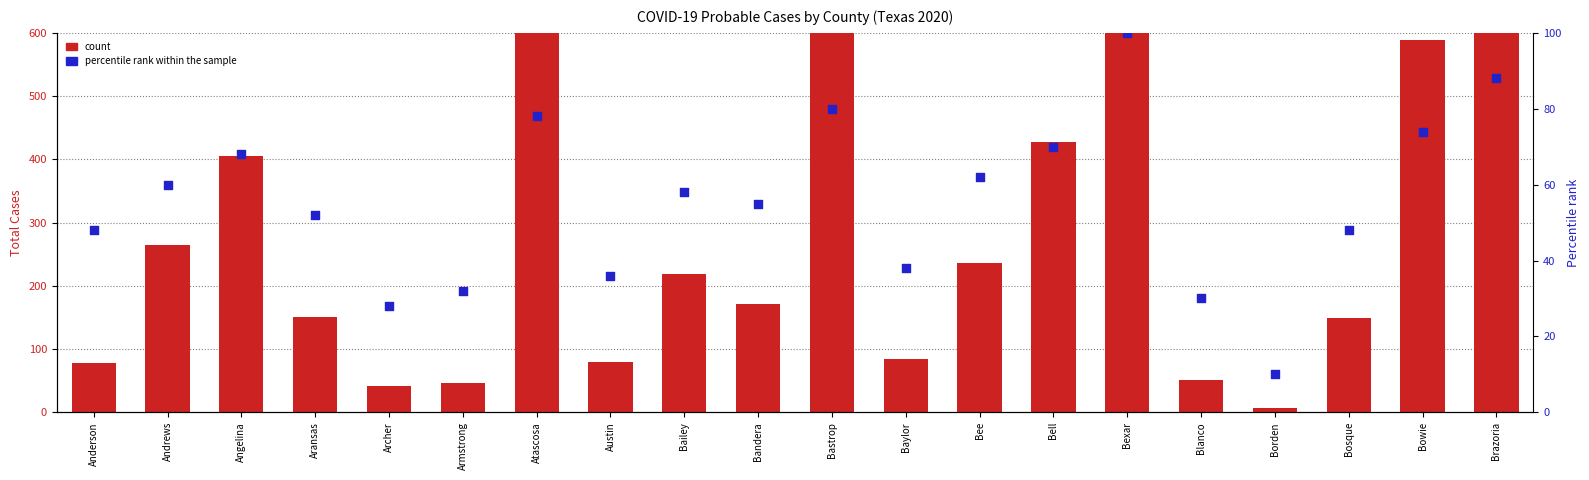

At how many categories does at least one series exceed 14084?

1